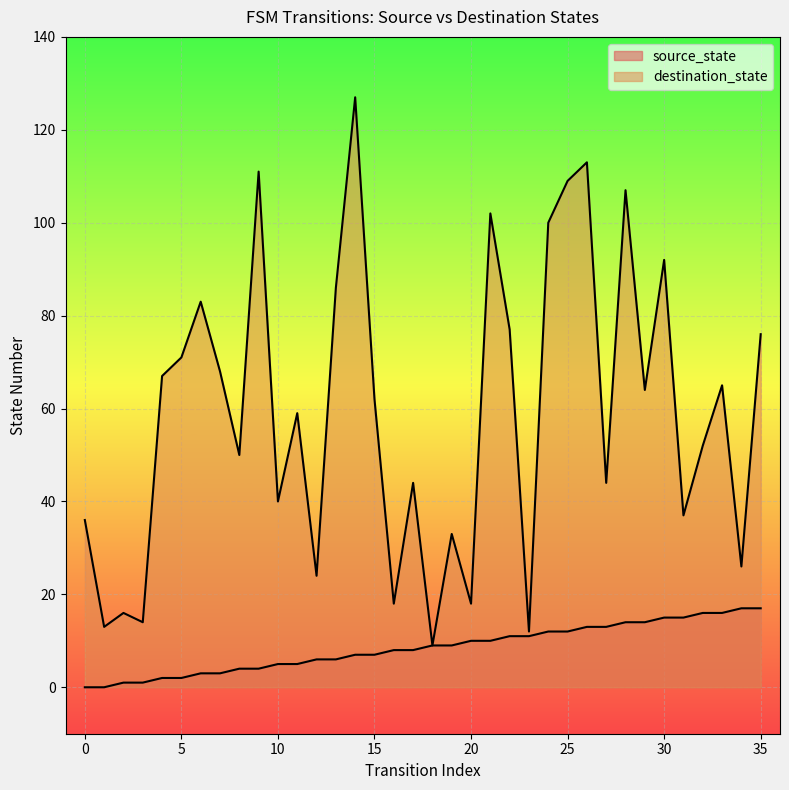

Which series has the widest spread of values?

destination_state